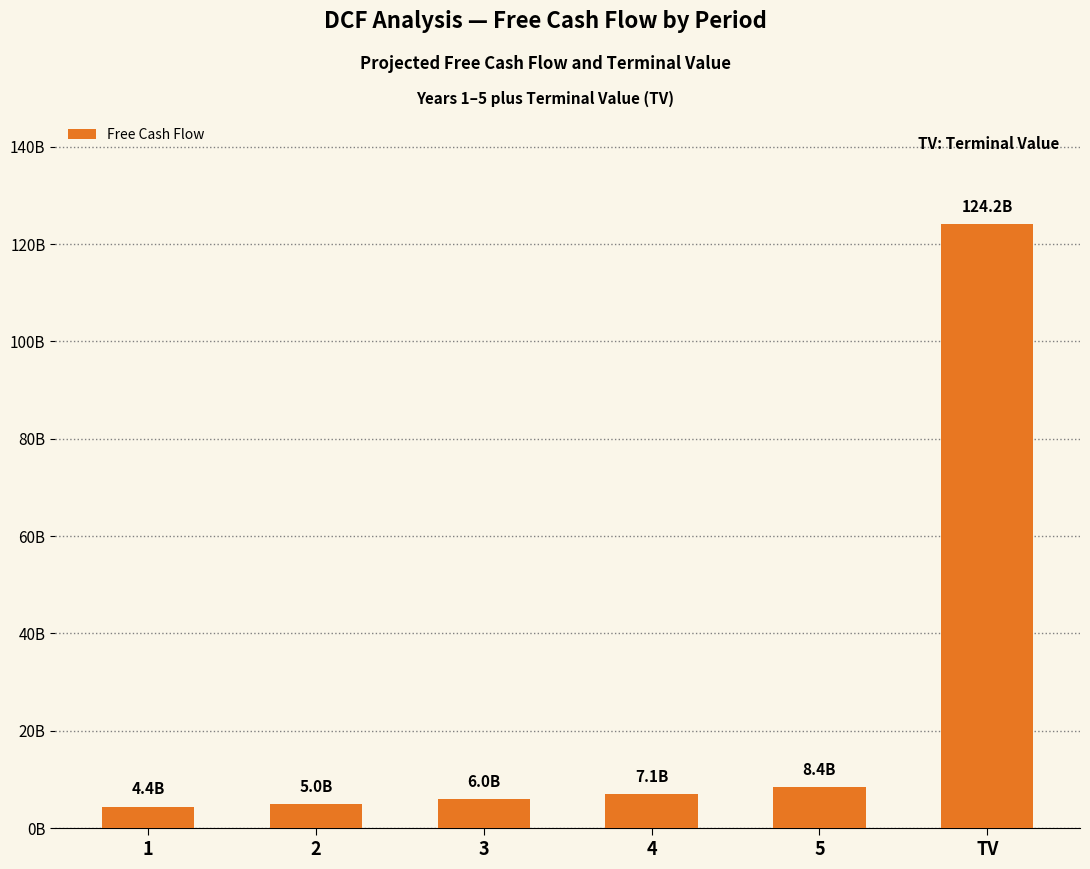

What is the average value?

25846610697.6